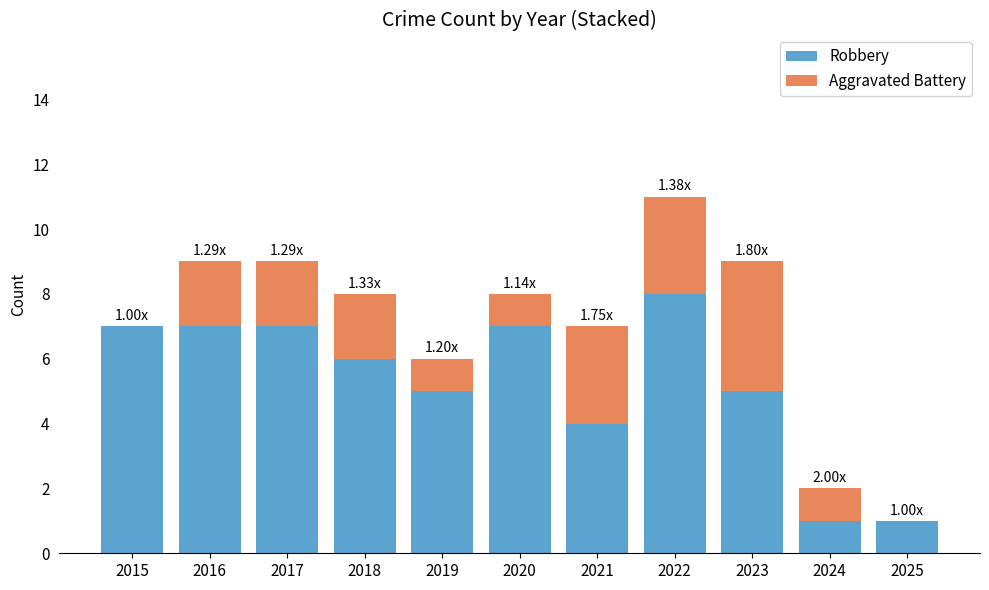

What is the total value across all series at 2021?

7